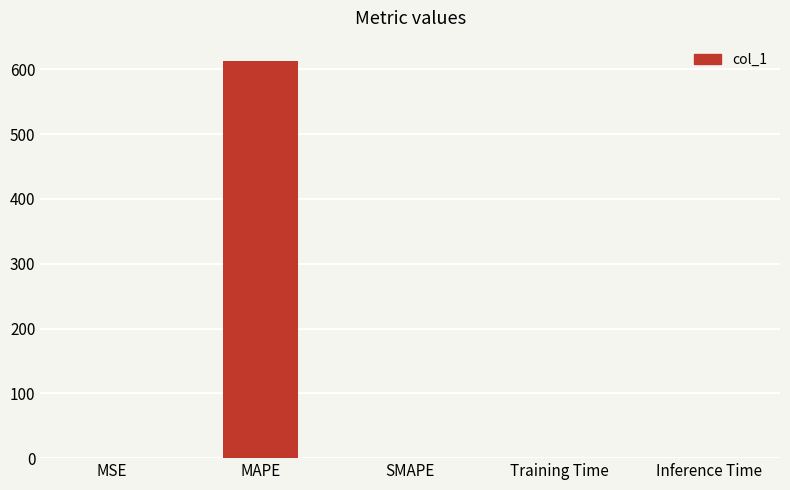

Is it true that the value at Inference Time is 0.0?

True